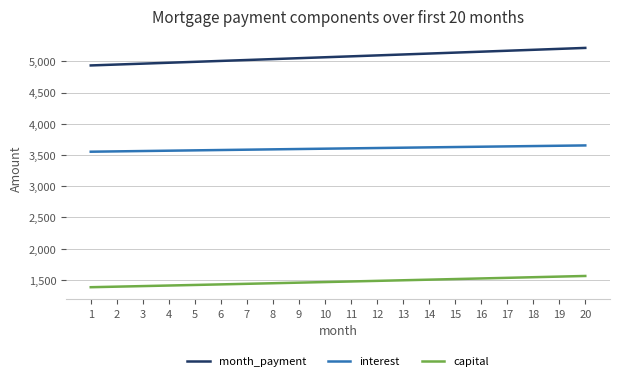

The value of month_payment at 13 is 5109.2. True or false?

True